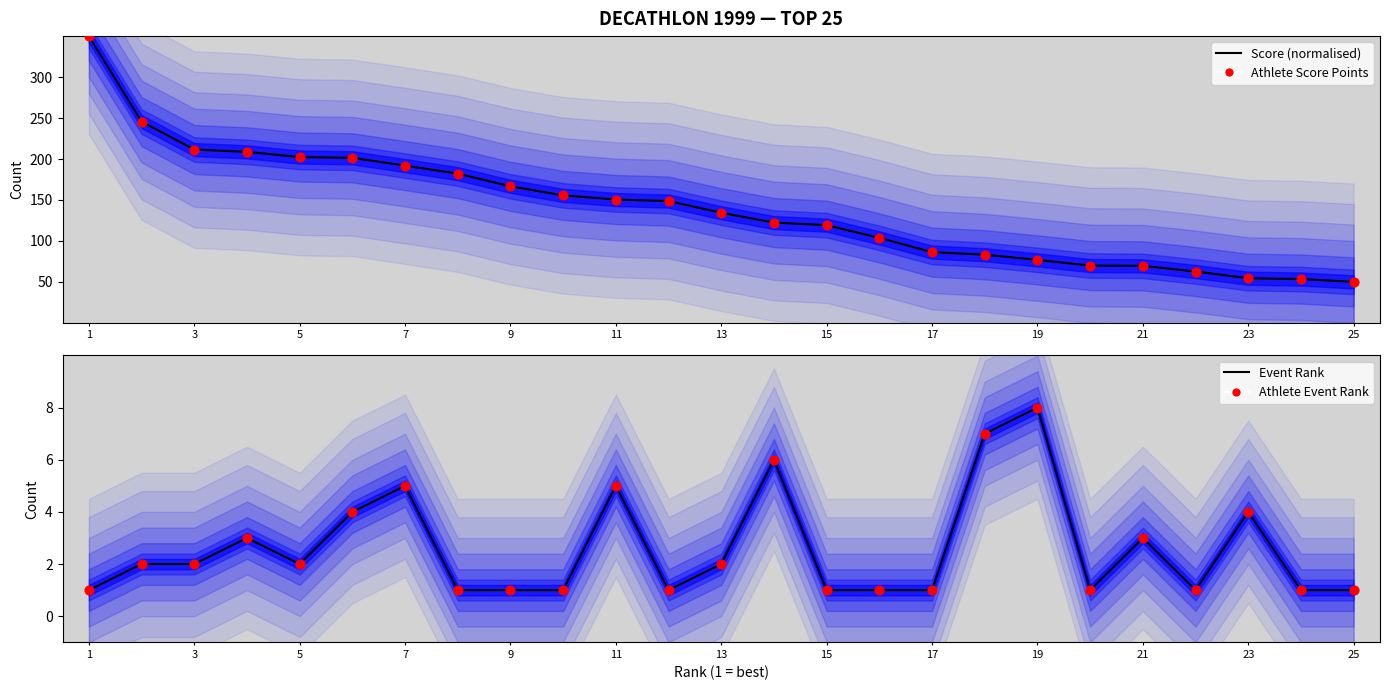

Which series has the largest total across all categories?

Score (normalised)